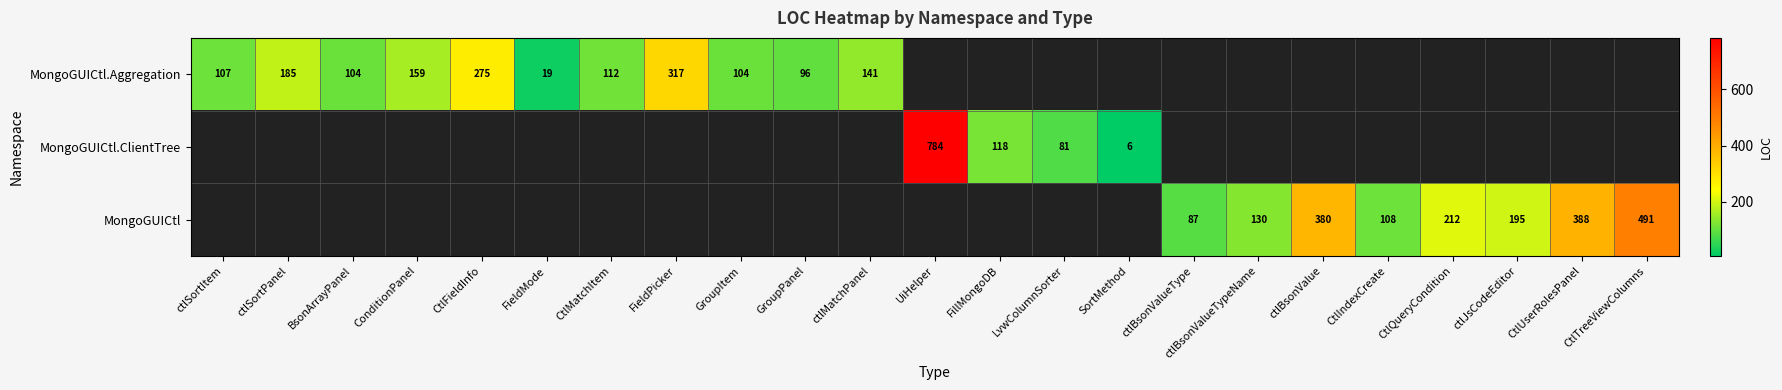

The value of MongoGUICtl at CtlTreeViewColumns is 491. True or false?

True